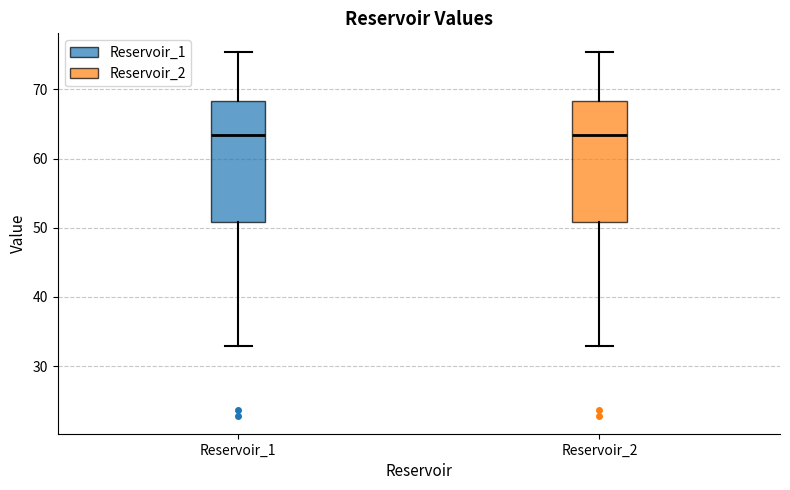

Reading left to right, read every box against the y-axis: the position of its median line, the range the box covers, and the ends of its whiskers. The values are not printed on the chart, so give them approximately, as read against the axis.

Reservoir_1: median 63, box 51 to 68, whiskers 33 to 75
Reservoir_2: median 63, box 51 to 68, whiskers 33 to 75